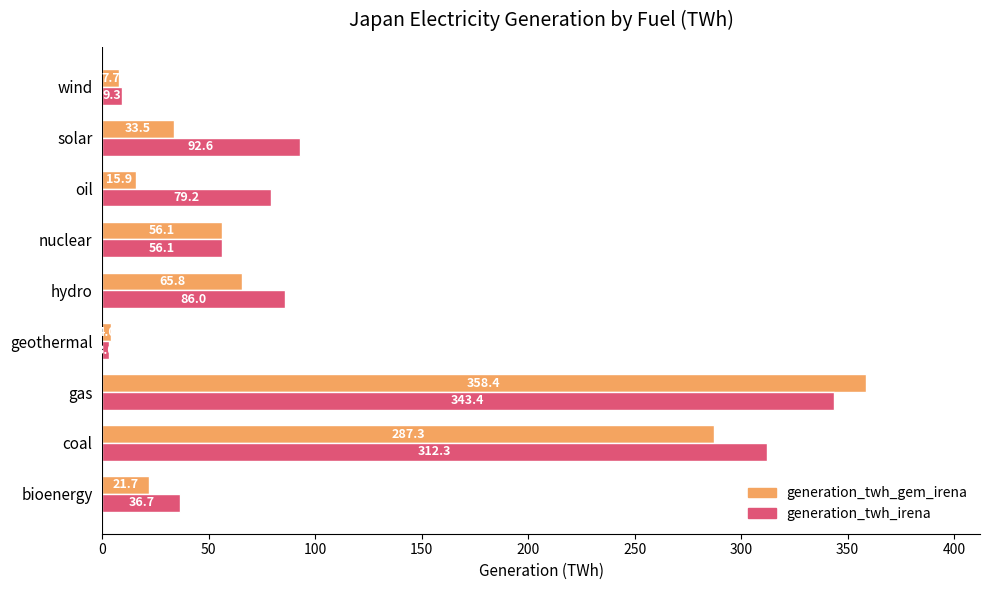

Which series has the largest total across all categories?

generation_twh_irena